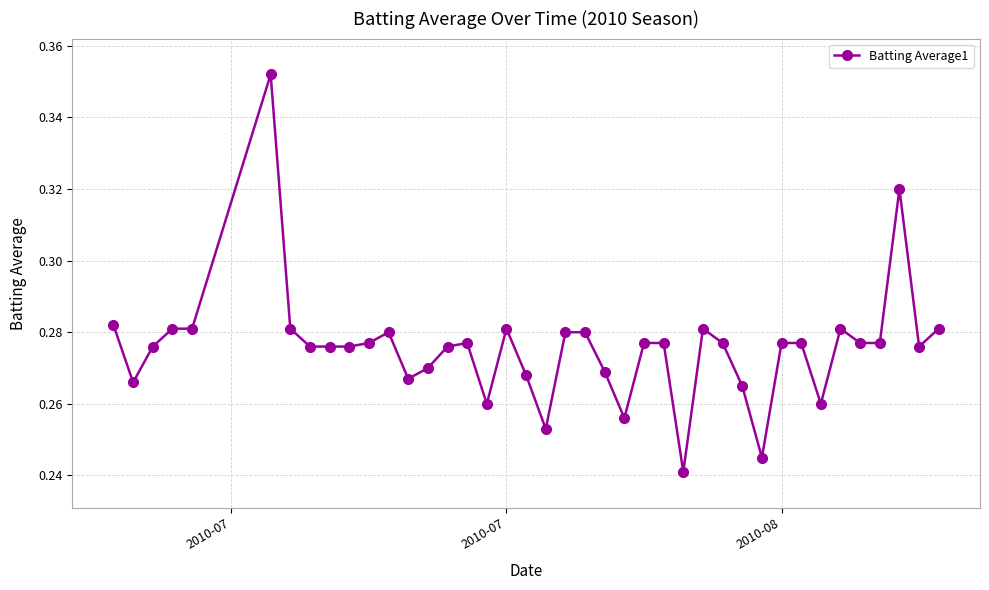

True or false: the data has more than 0 interior local peaks.

True